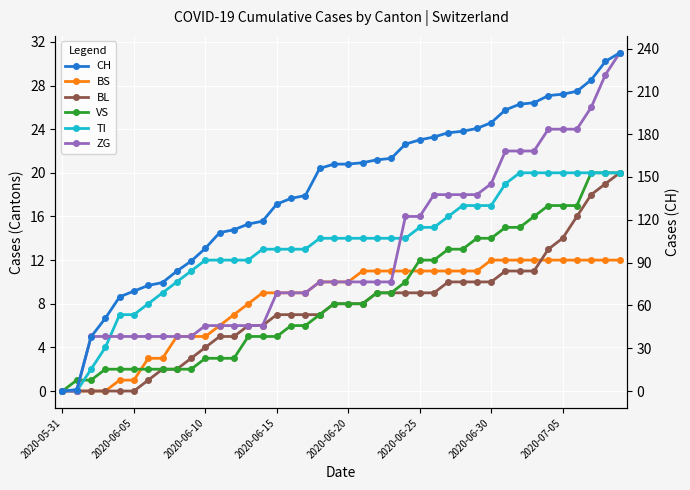

True or false: CH and TI intersect in this chart.

False